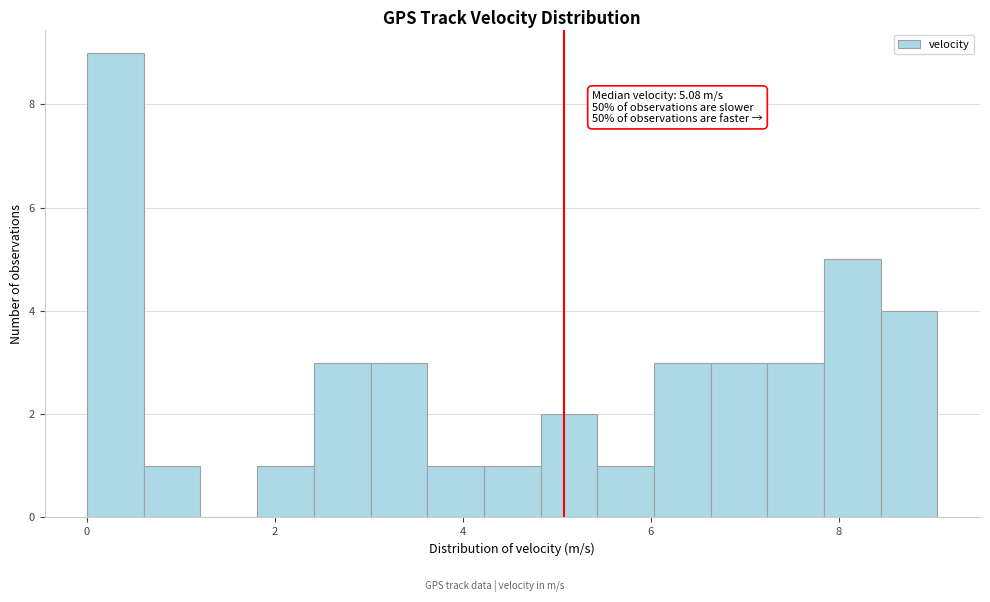

Around what value on the x-axis is the tallest bar? Give the approximate position of its centre, as read against the axis.

0.4